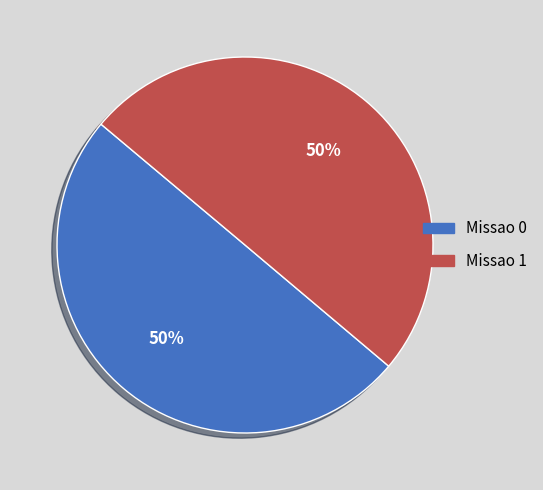

What percentage is the Missao 1 slice, to the nearest percent?

50%